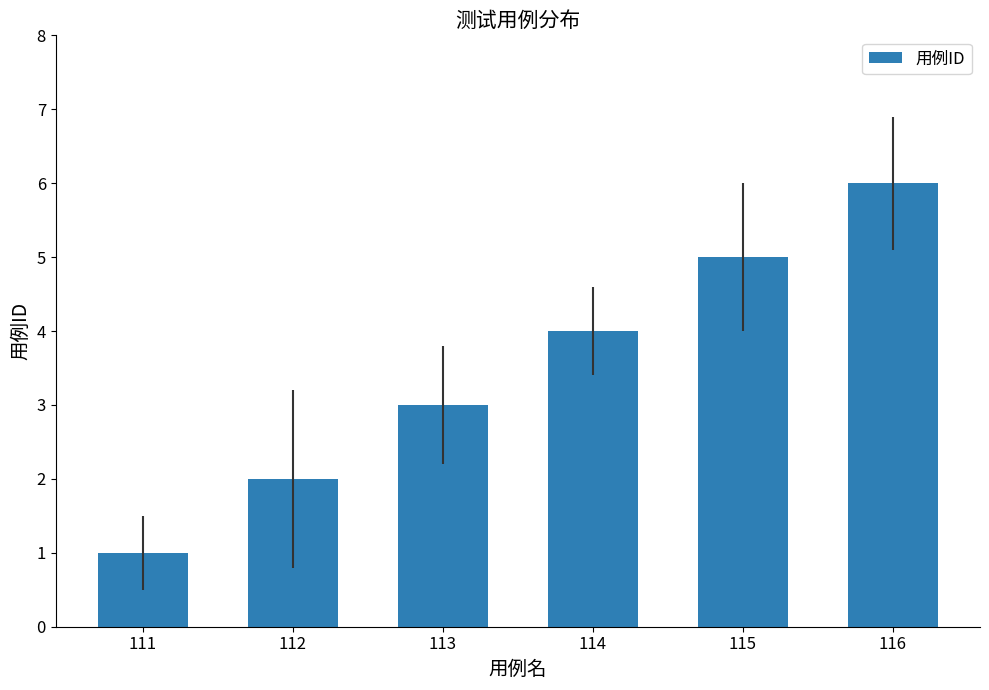

What is the difference between the values at 113 and 115?

2